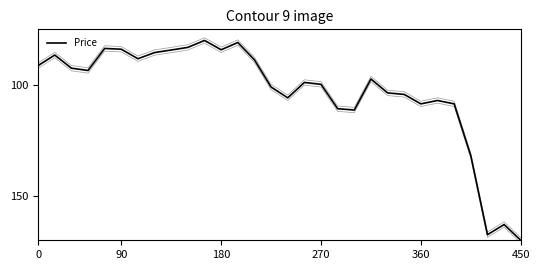

What is the sum of the values at 21 and 360?

187.2